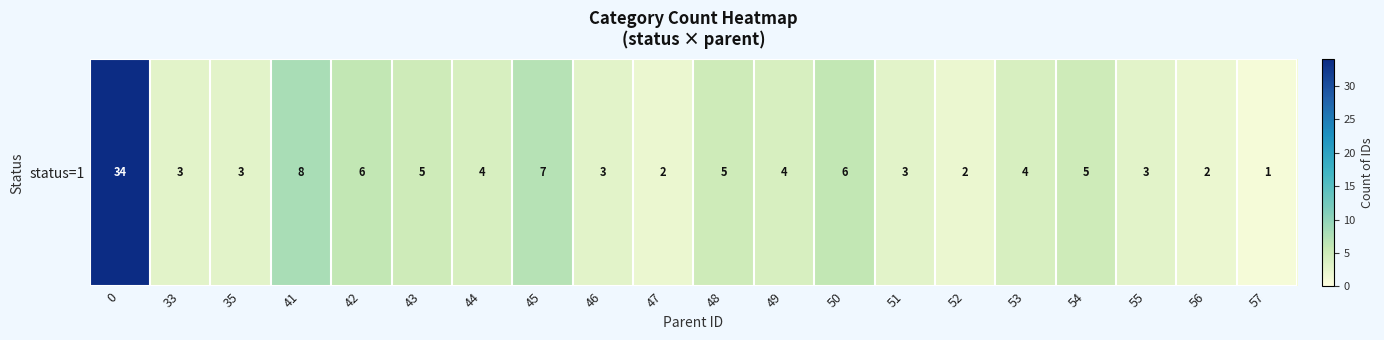

Where is the data nearest to the value 17?

41